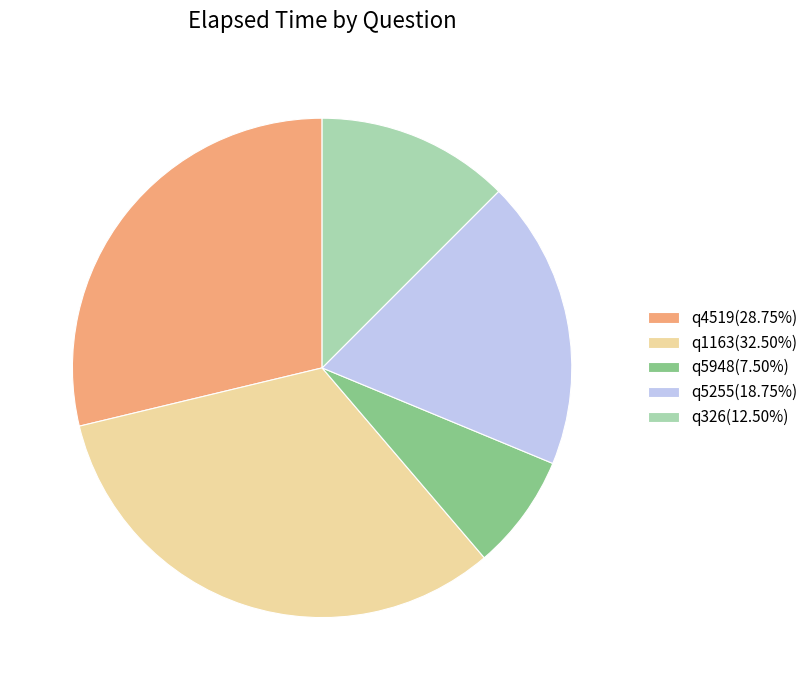

Which slice is the largest?

q1163